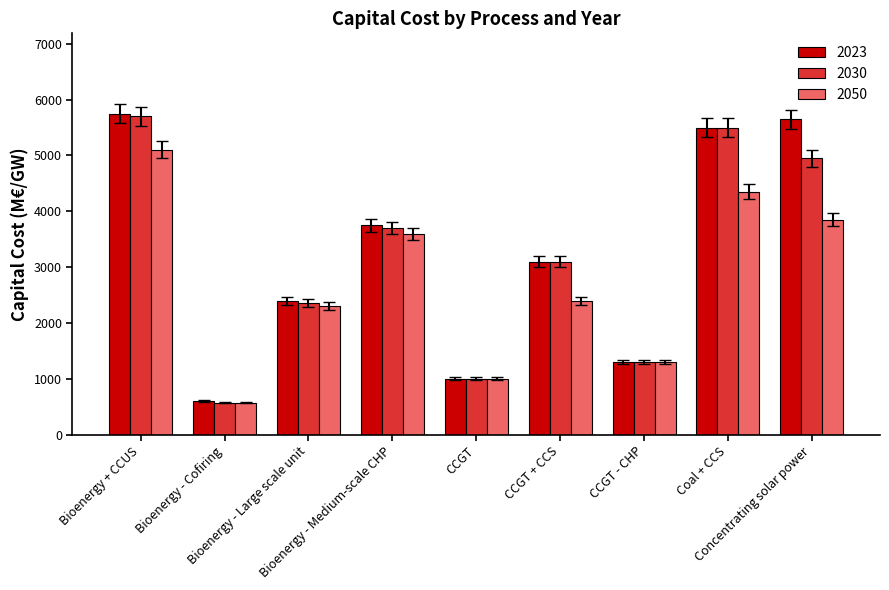

At how many categories does at least one series exceed 818?

8